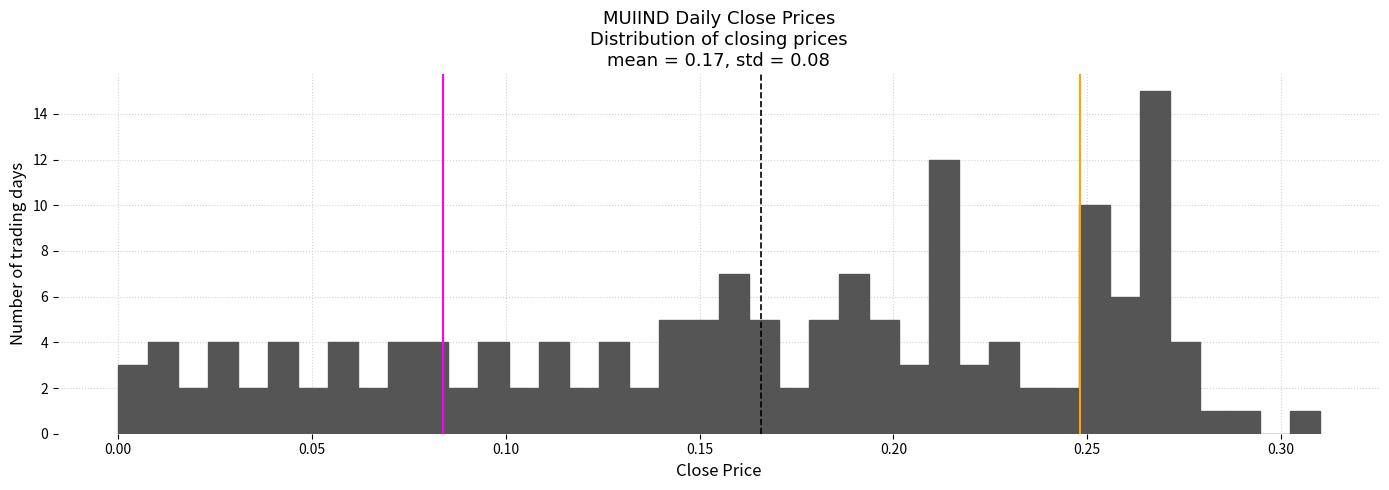

Read against the x-axis, roughly where is the centre of the tallest bar?

0.265